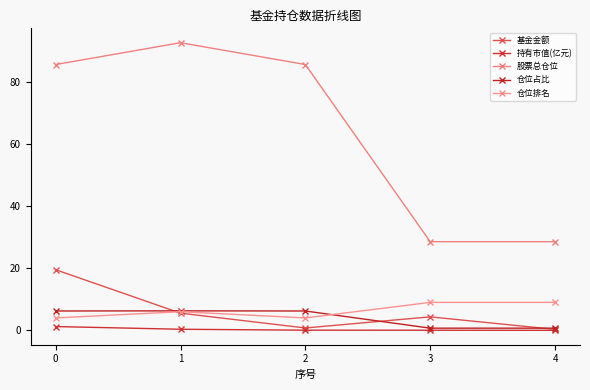

How many lines are shown in the chart?

5